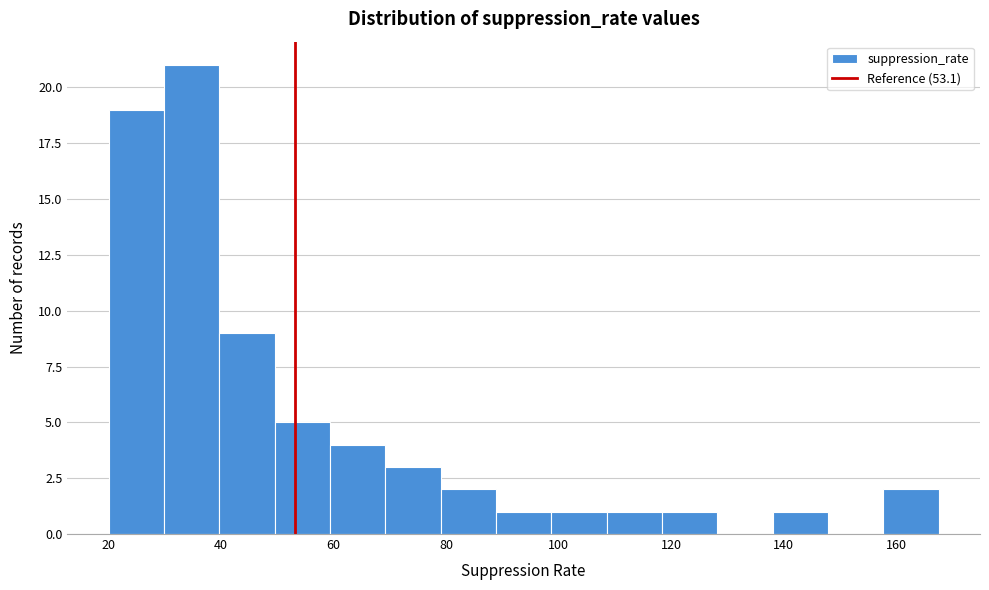

Reading left to right, transcribe this chart: for each bar, give the range it covers on the x-axis and its height. Neither the bar edges nor the heights are printed on the chart, so give them approximately, as read against the axes.

20 to 30: 19
30 to 40: 21
40 to 50: 9
50 to 60: 5
60 to 70: 4
70 to 80: 3
80 to 88: 2
88 to 98: 1
98 to 108: 1
108 to 118: 1
118 to 128: 1
128 to 138: 0
138 to 148: 1
148 to 158: 0
158 to 168: 2